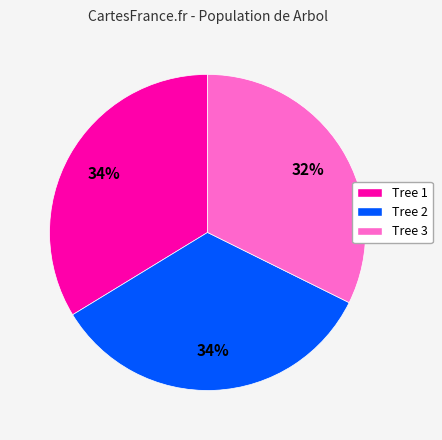

To the nearest percent, what is the difference between the largest and smallest slice percentages?

2%